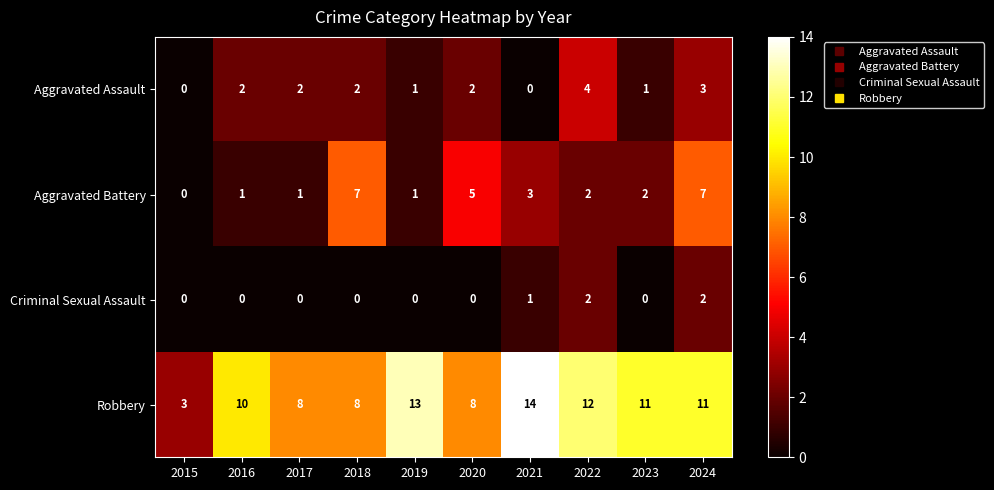

Where does the Aggravated Battery series first go above 2?

2018